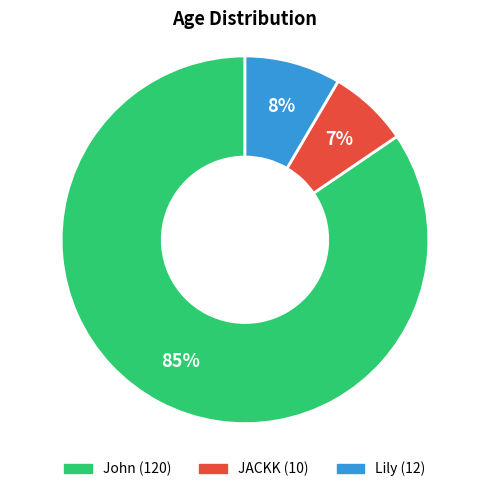

Which slice is the largest?

John